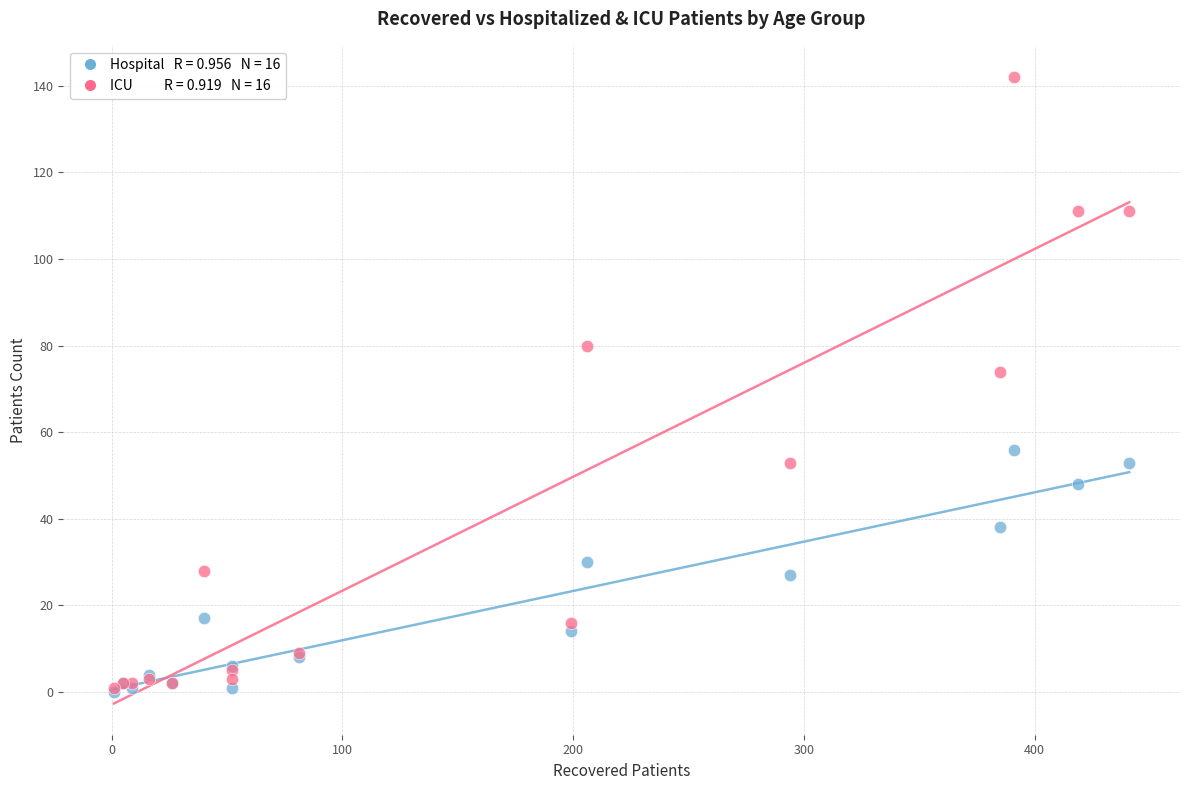

Across all series, what Y value is closest to 71?

74